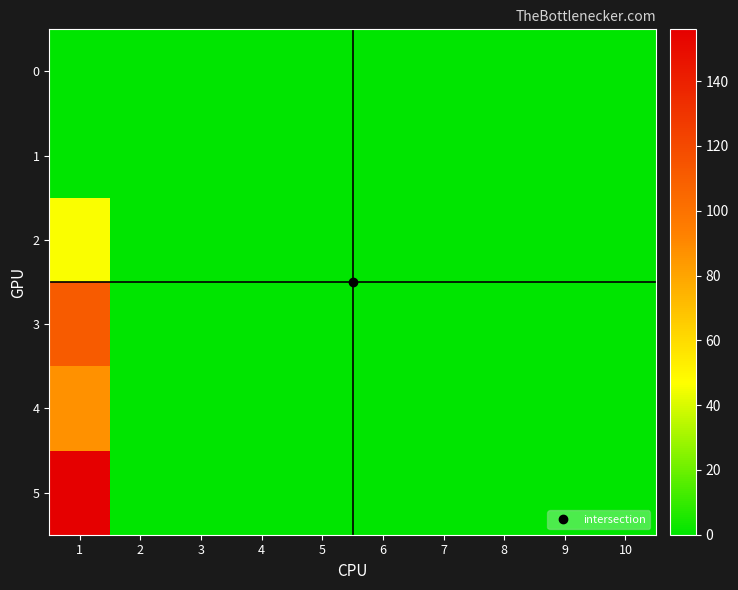

At which category is the sum across all series the highest?

1